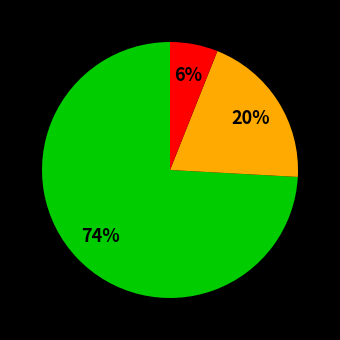

To the nearest percent, what is the difference between the largest and smallest slice percentages?

68%